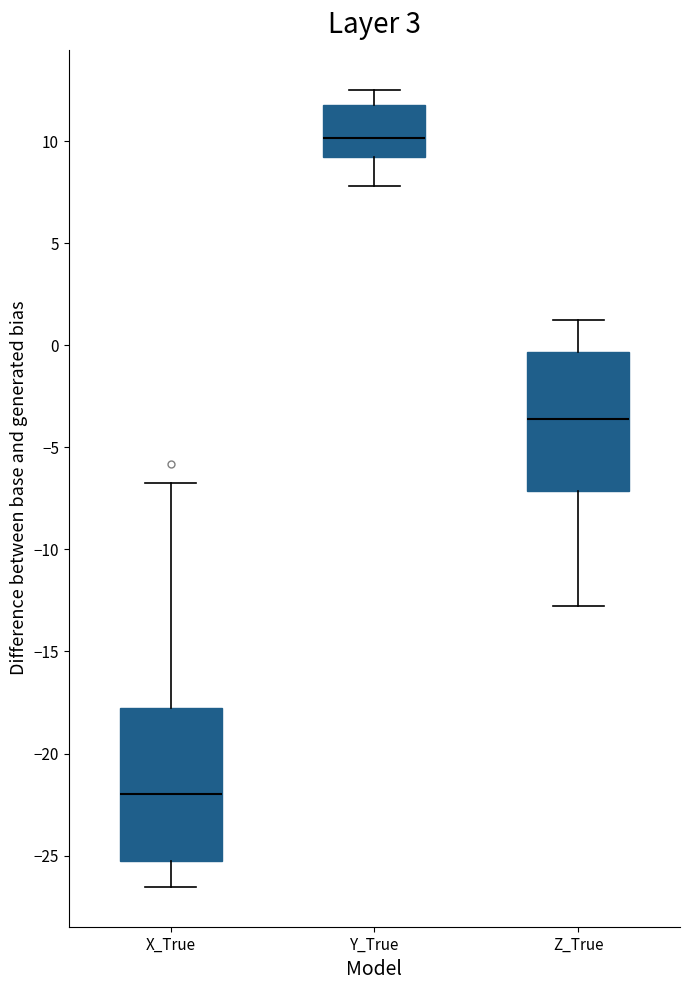

Reading left to right, read every box against the y-axis: the position of its median line, the range the box covers, and the ends of its whiskers. The values are not printed on the chart, so give them approximately, as read against the axis.

X_True: median -22.0, box -25.5 to -18.0, whiskers -26.5 to -6.5
Y_True: median 10.0, box 9.0 to 12.0, whiskers 8.0 to 12.5
Z_True: median -3.5, box -7.0 to -0.5, whiskers -13.0 to 1.5